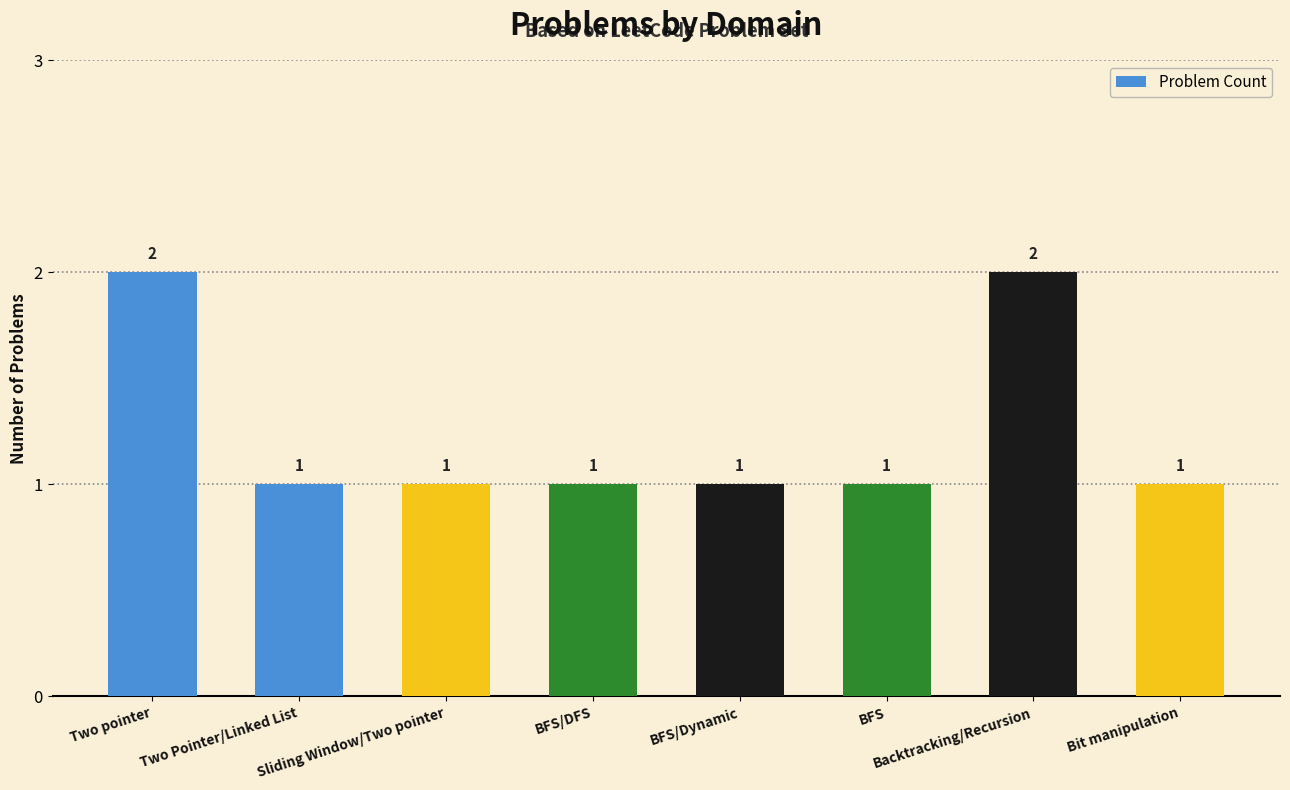

Reading left to right, what are all the values shown in this chart?

Two pointer=2	Two Pointer/Linked List=1	Sliding Window/Two pointer=1	BFS/DFS=1	BFS/Dynamic=1	BFS=1	Backtracking/Recursion=2	Bit manipulation=1